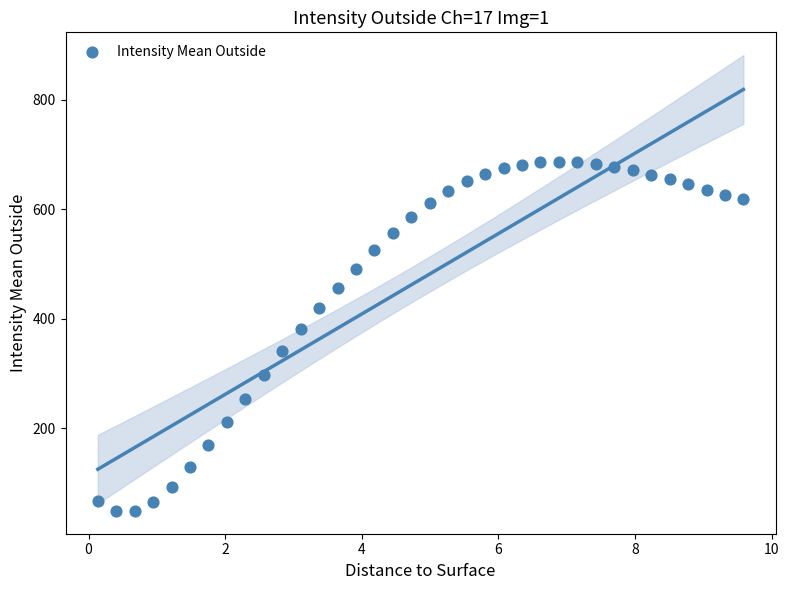

What Y value in the scatter plot is closest to 367?

380.9